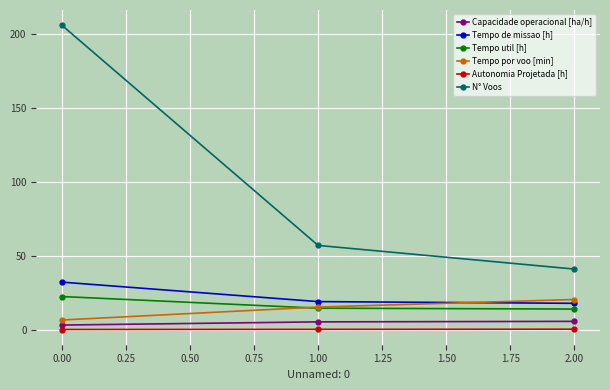

What is the maximum value shown in the chart?

206.0